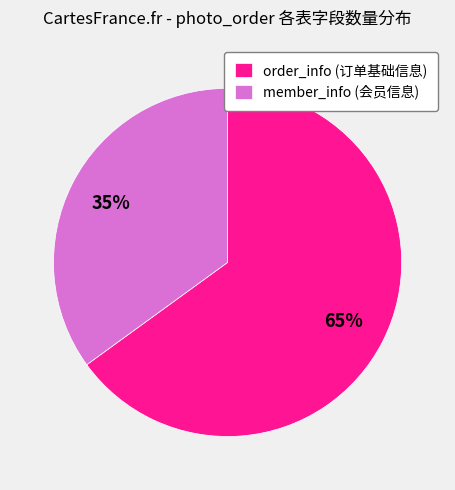

Between member_info and order_info, which is larger?

order_info